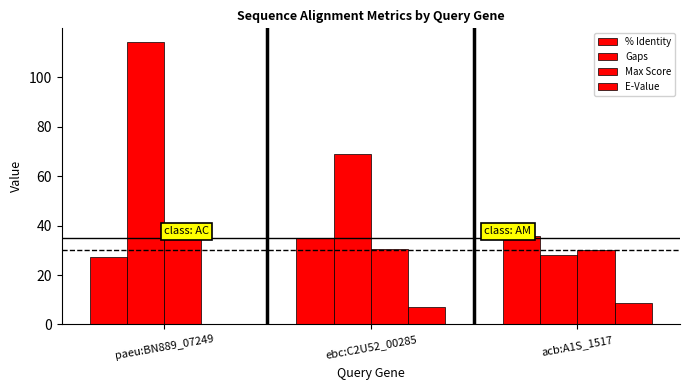

Reading right to left, what are all the values shown in this chart?

% Identity: 35.7	34.8	27.2
Gaps: 28.0	69.0	114.0
Max Score: 30.0	30.4	35.4
E-Value: 8.5	6.9	0.1